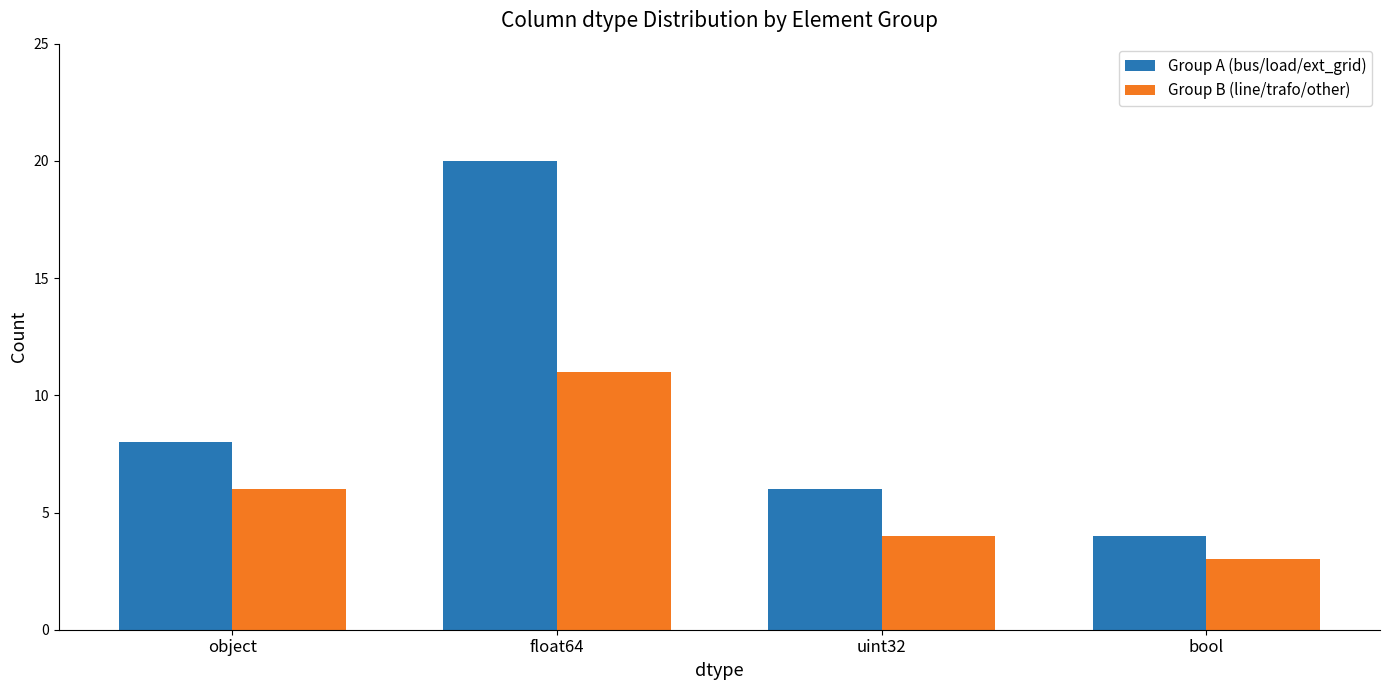

What is the sum of all Group A (bus/load/ext_grid) values?

38